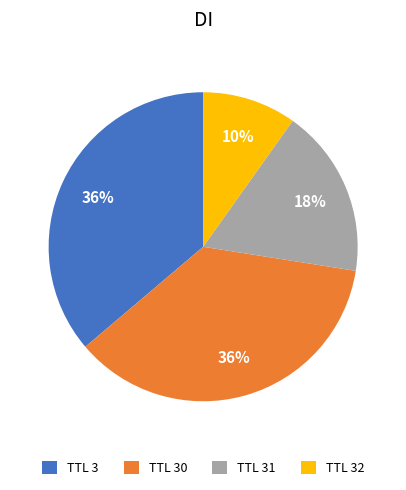

Combined, do TTL 3 and TTL 32 account for over 50%?

No